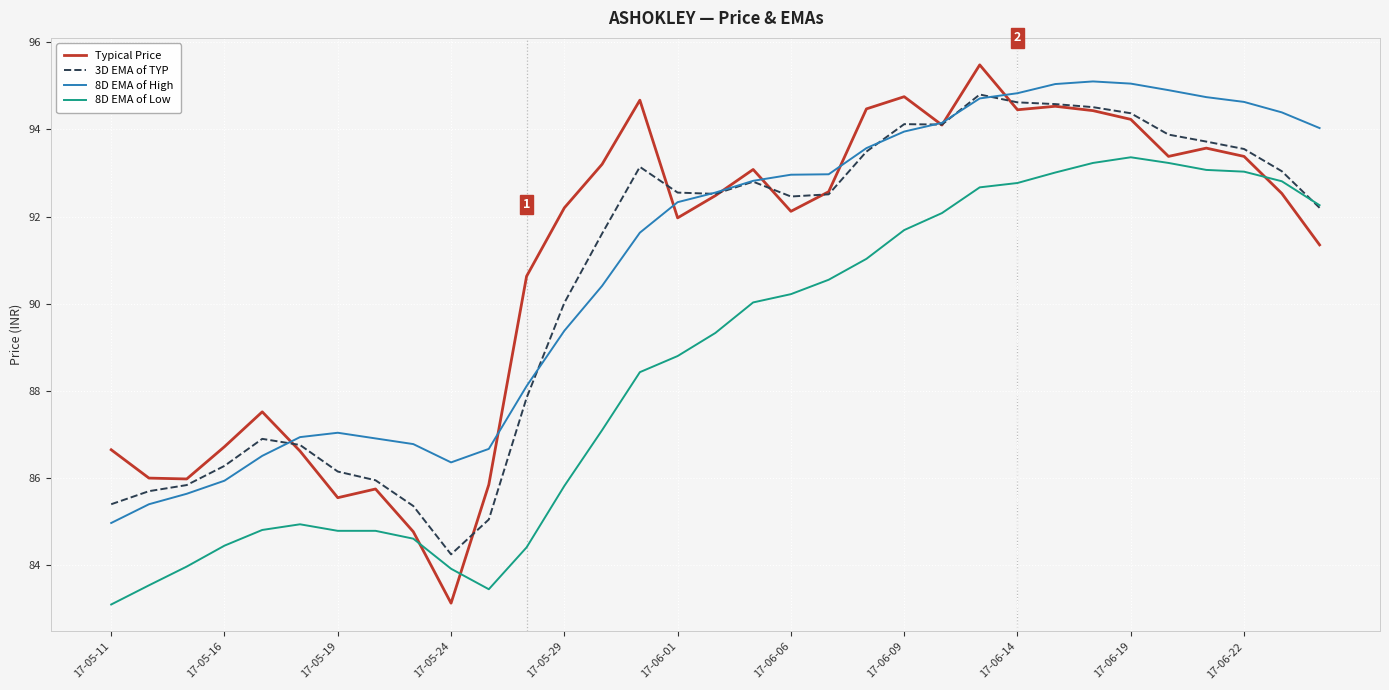

How many values in the 8D EMA of High series exceed 92?

18